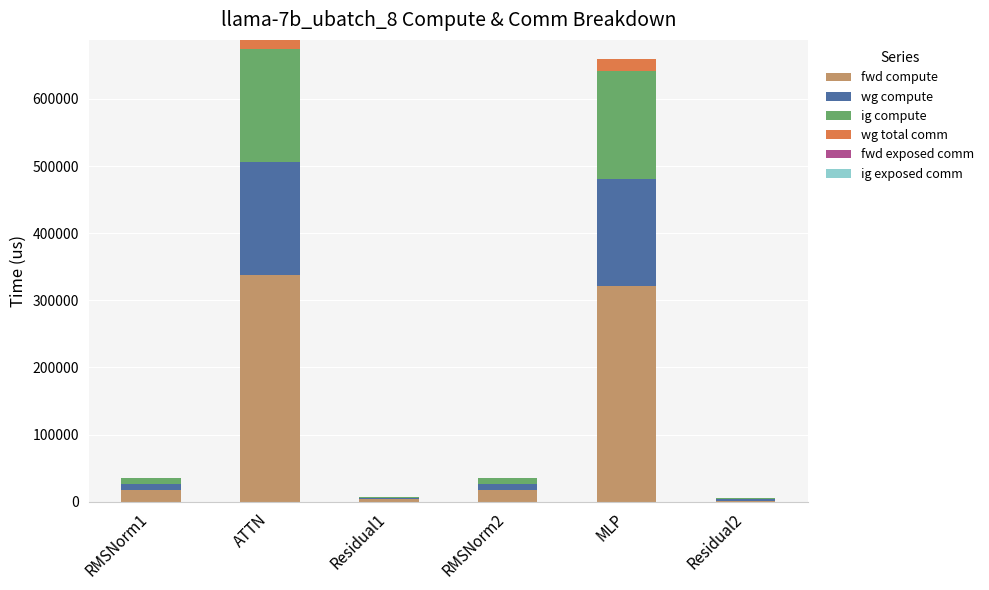

Count the number of categories in the chart.

6